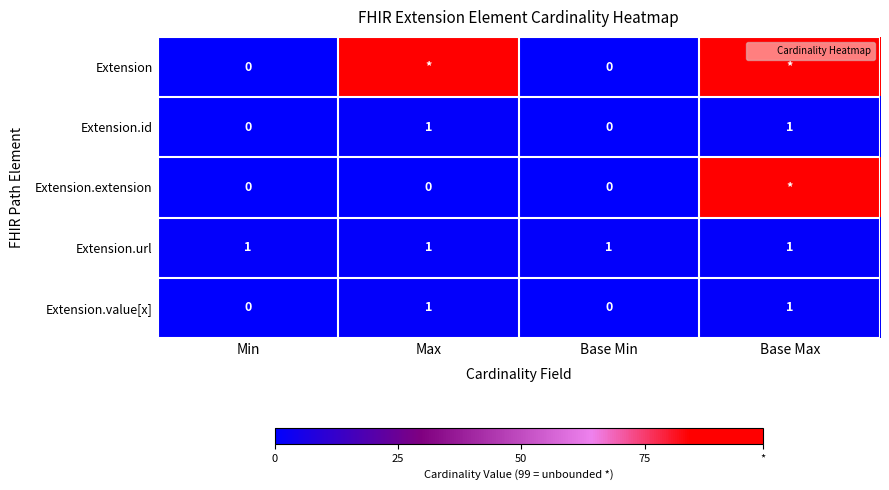

Which label corresponds to the largest value in the chart?

Max